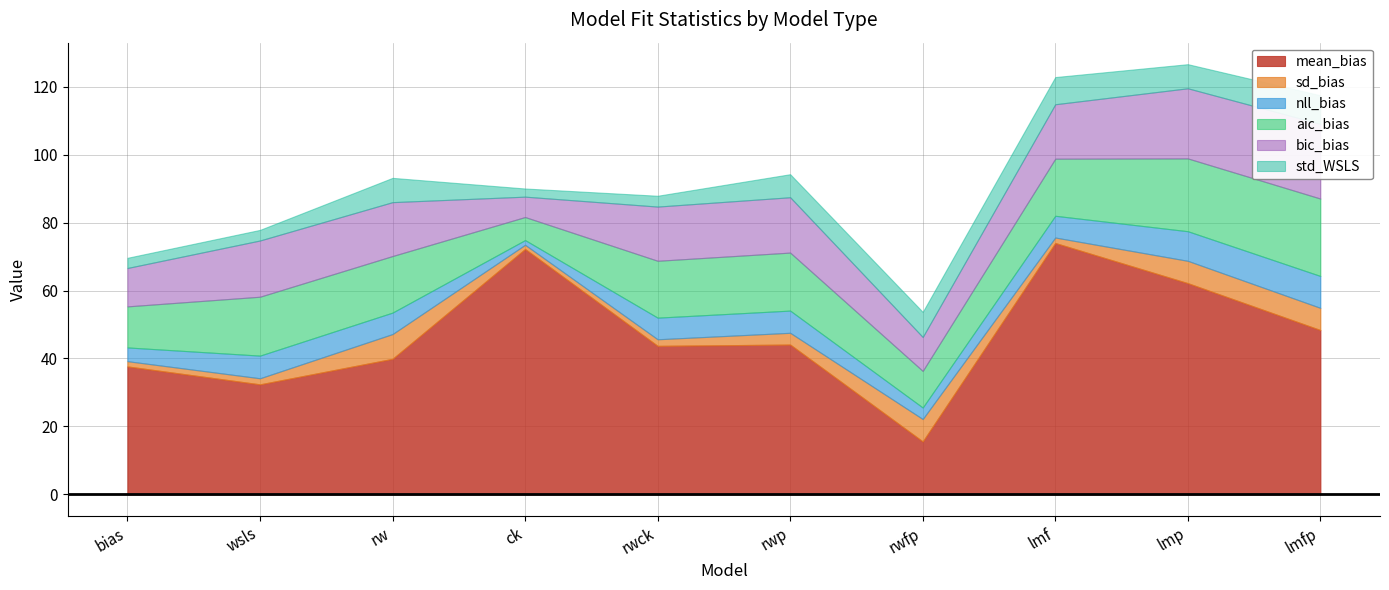

How many data points in mean_bias are less than 44?

5